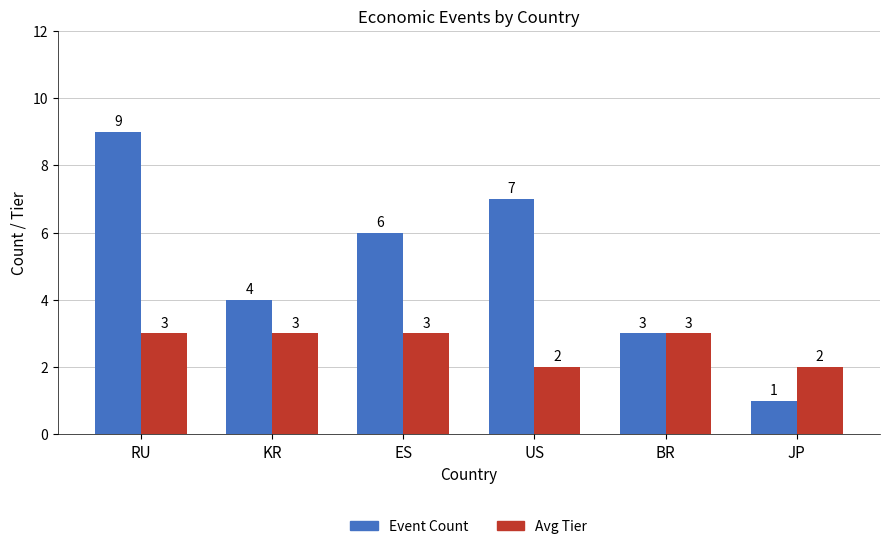

Which series changed the most between RU and US?

Event Count